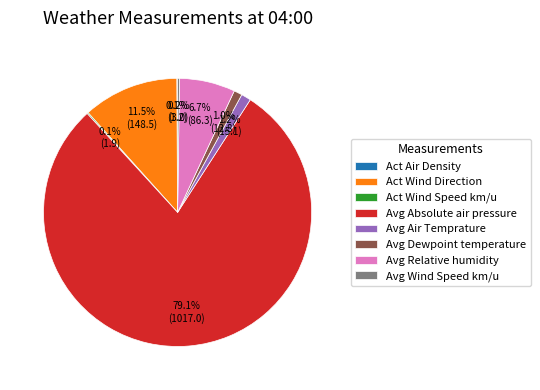

Is there any slice that represents more than half of the pie?

Yes